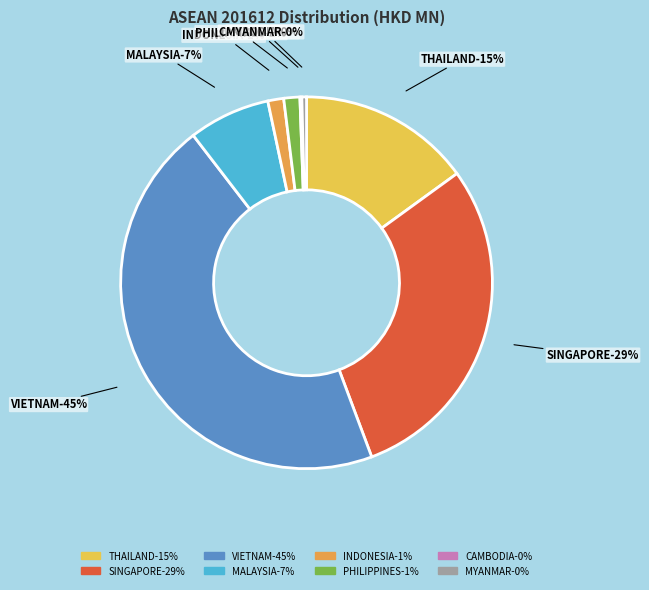

How much of the chart is everything except INDONESIA?

98.6%